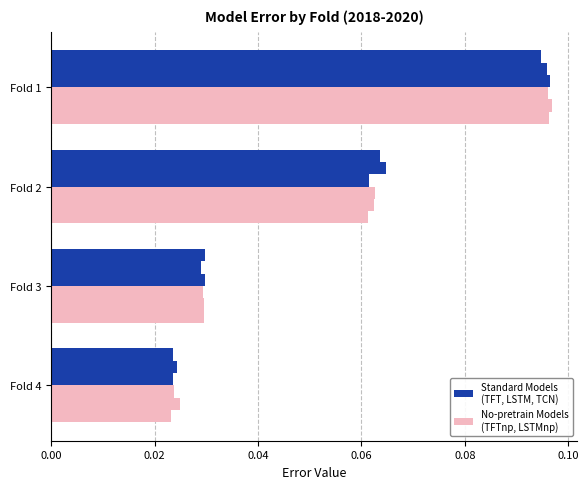

How many distinct data groups are displayed?

6